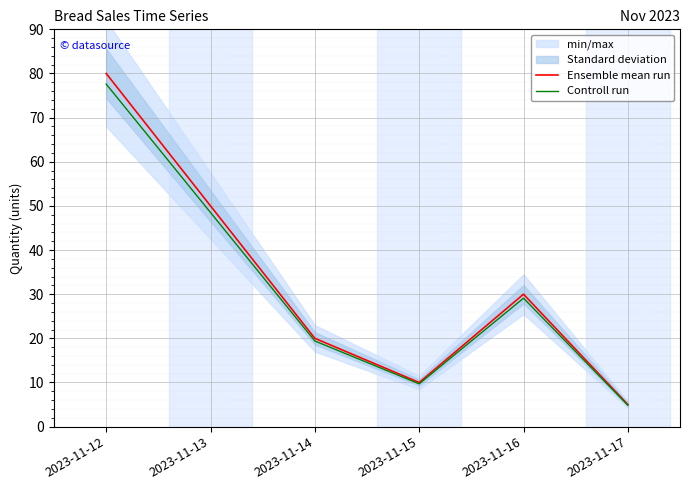

At 2023-11-13, list the series in order from largest to smallest.

Ensemble mean run, Controll run